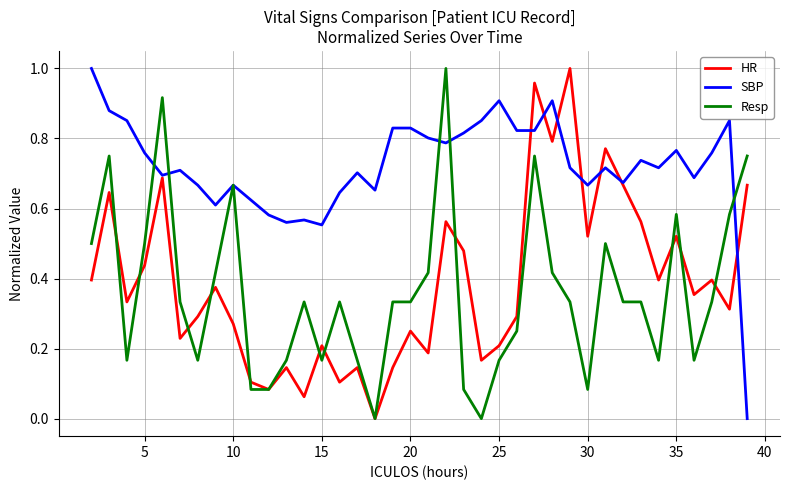

True or false: HR has more than 0 interior local peaks.

True